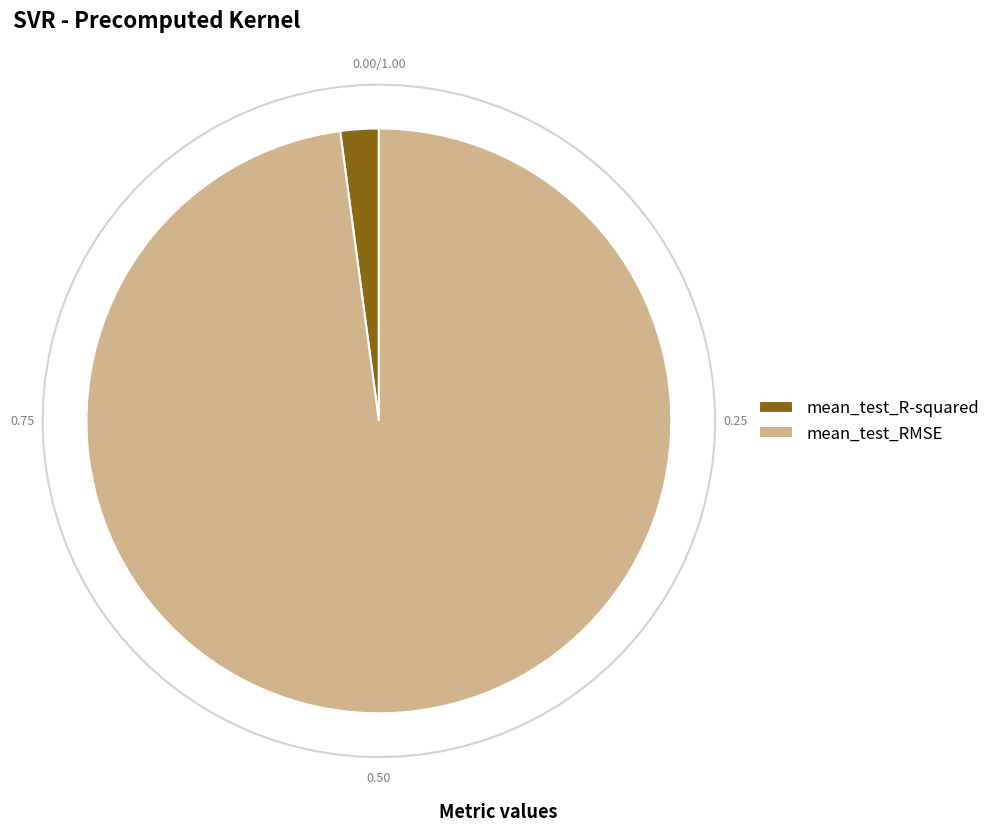

How many slices are in this pie chart?

2